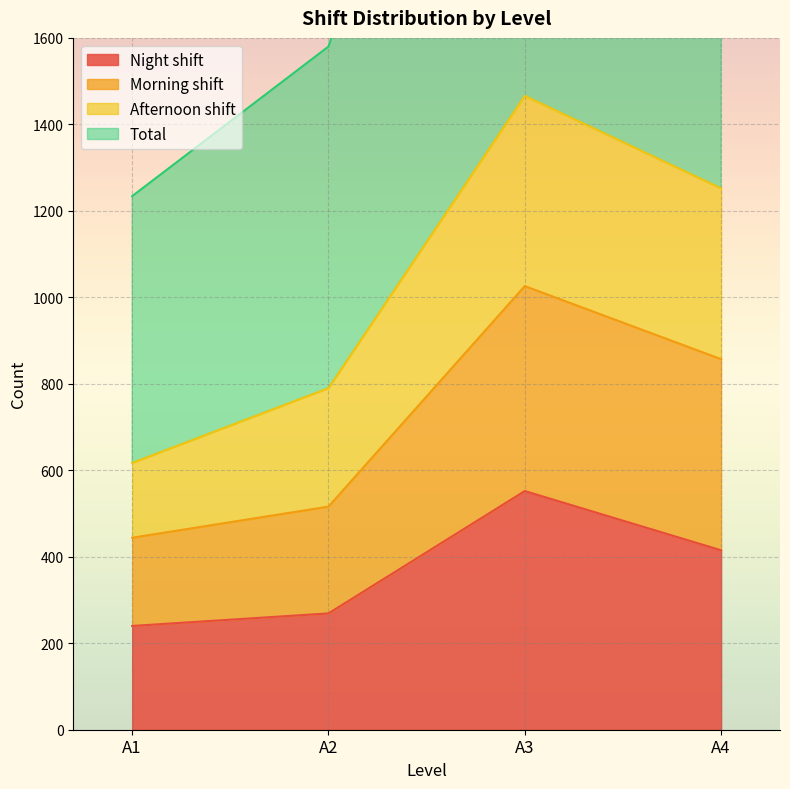

Does the chart display data point markers on the line(s)?

No